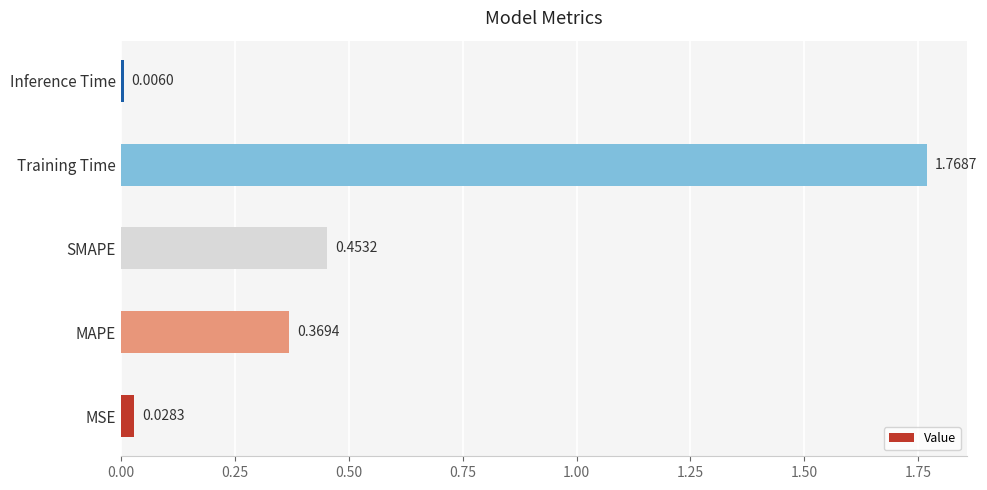

List the labels in order of value, largest first.

Training Time, SMAPE, MAPE, MSE, Inference Time